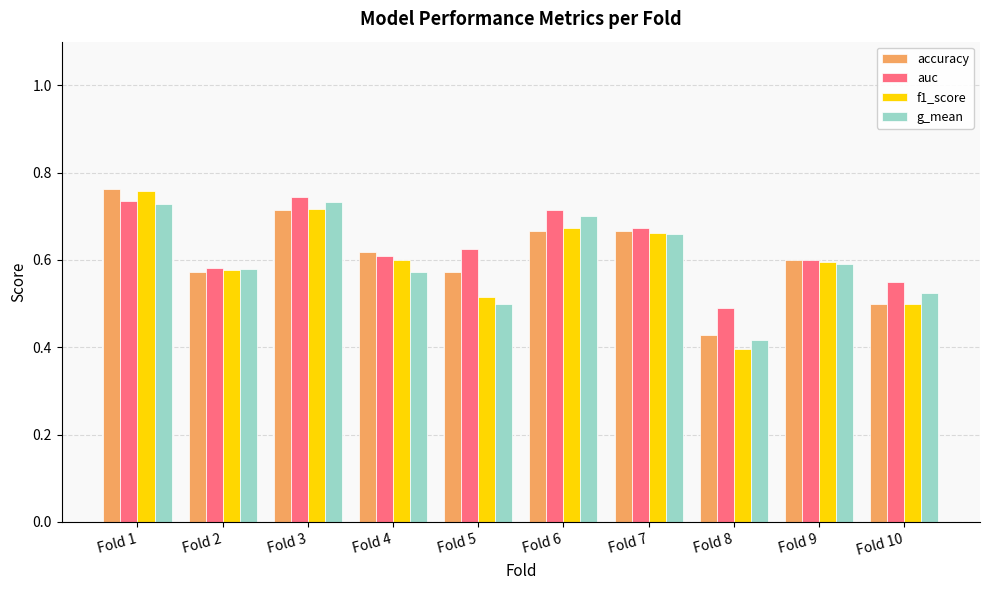

What are all the series names shown in the legend?

accuracy, auc, f1_score, g_mean